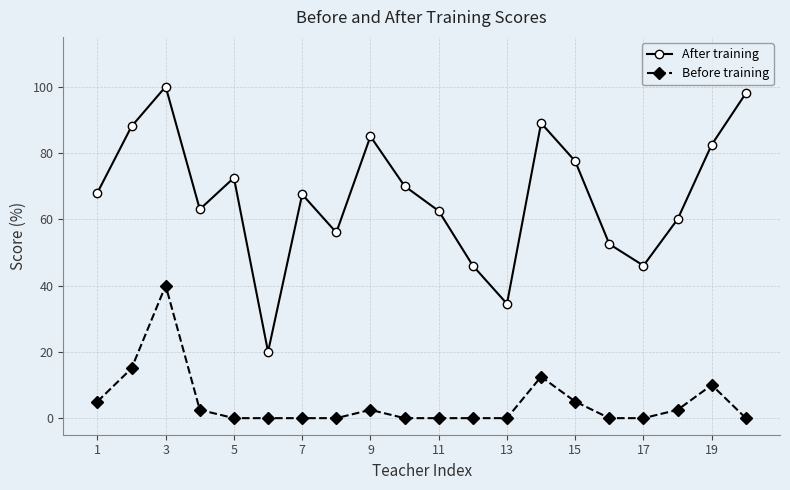

How many series are shown in this chart?

2